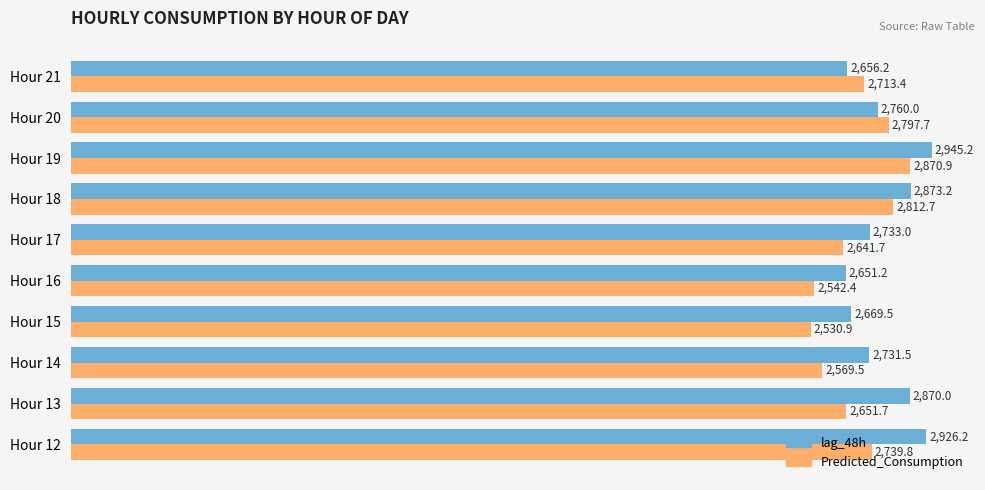

Where is lag_48h nearest to the value 2798?

Hour 20